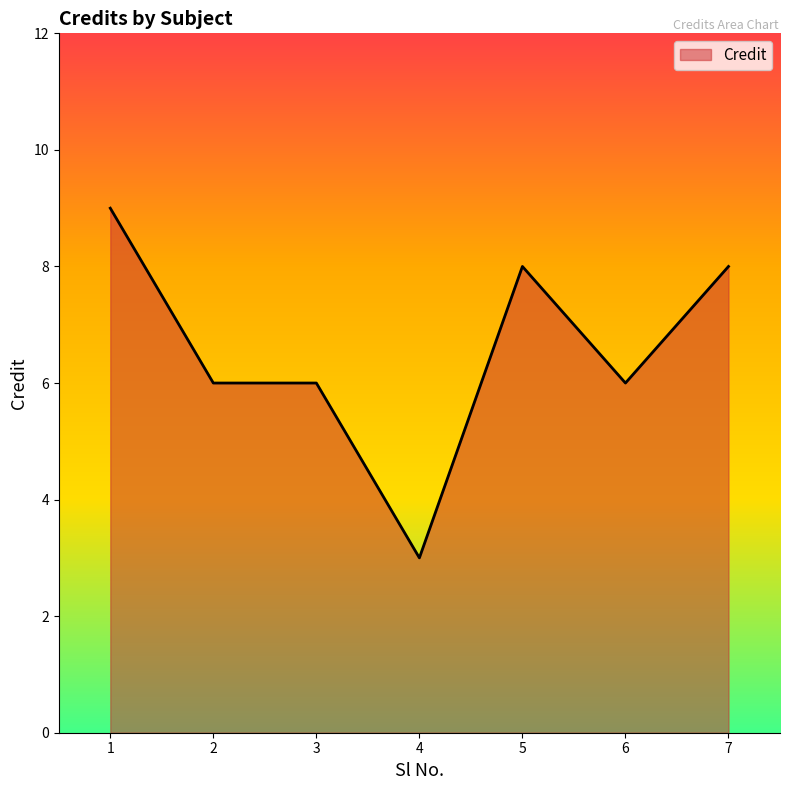

Reading right to left, what are all the values shown in this chart?

8	6	8	3	6	6	9